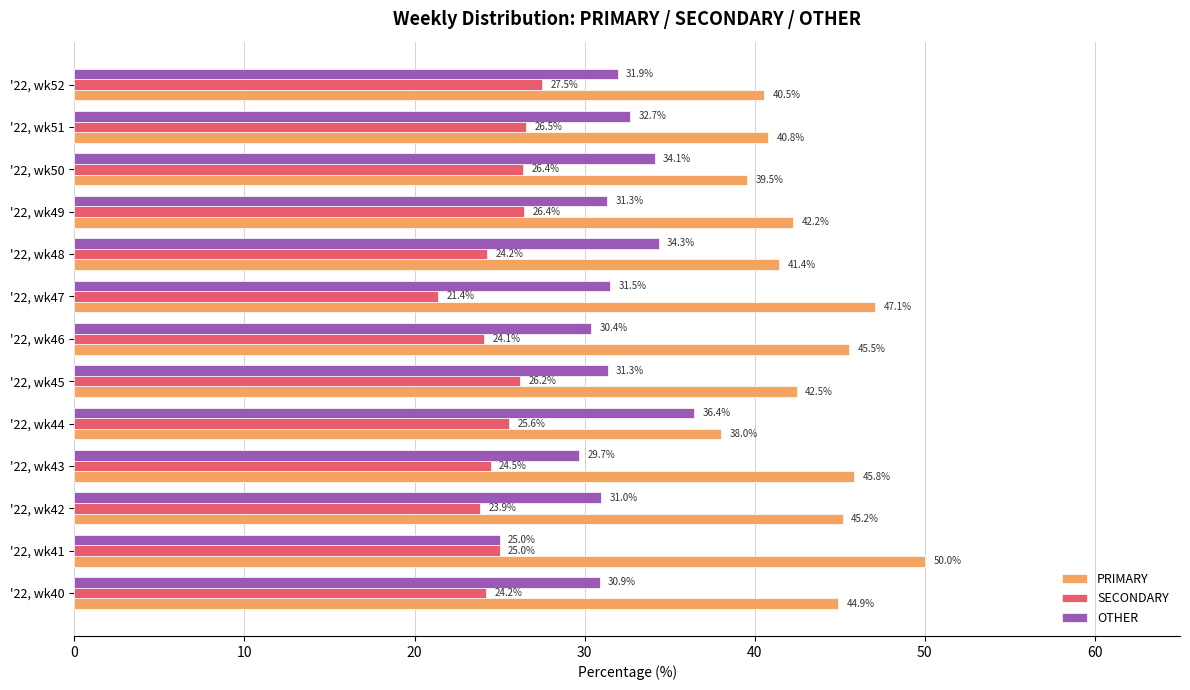

What is the minimum value shown in the chart?

21.4